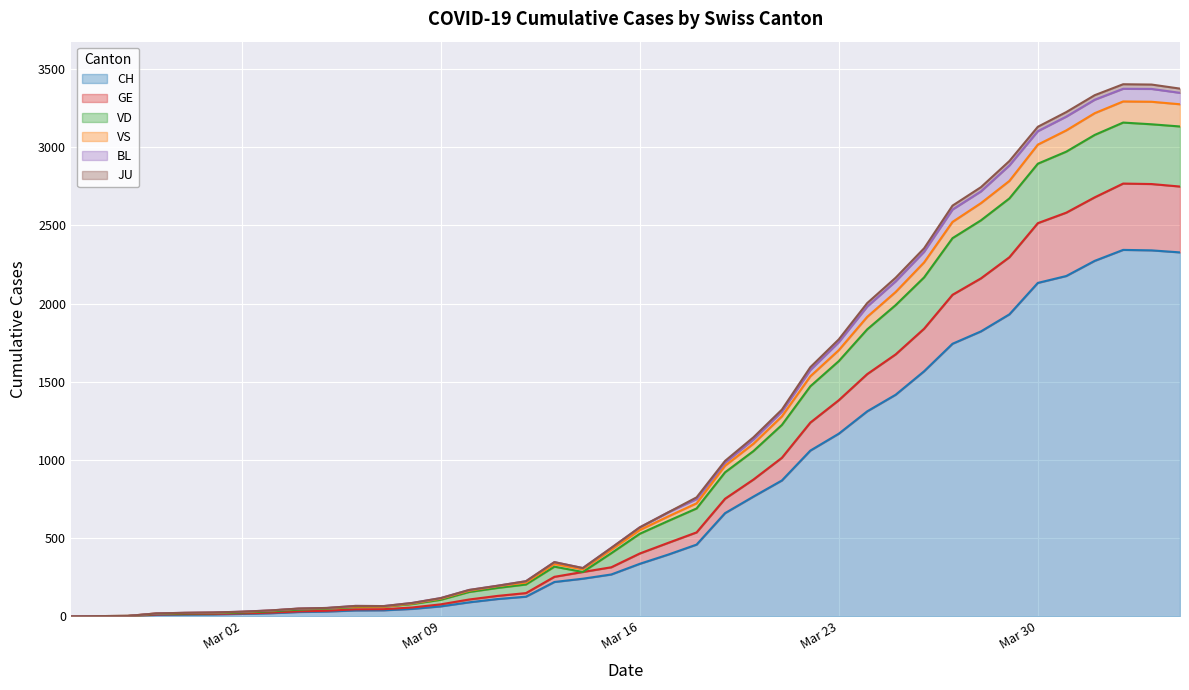

True or false: CH and VS cross at least once.

False